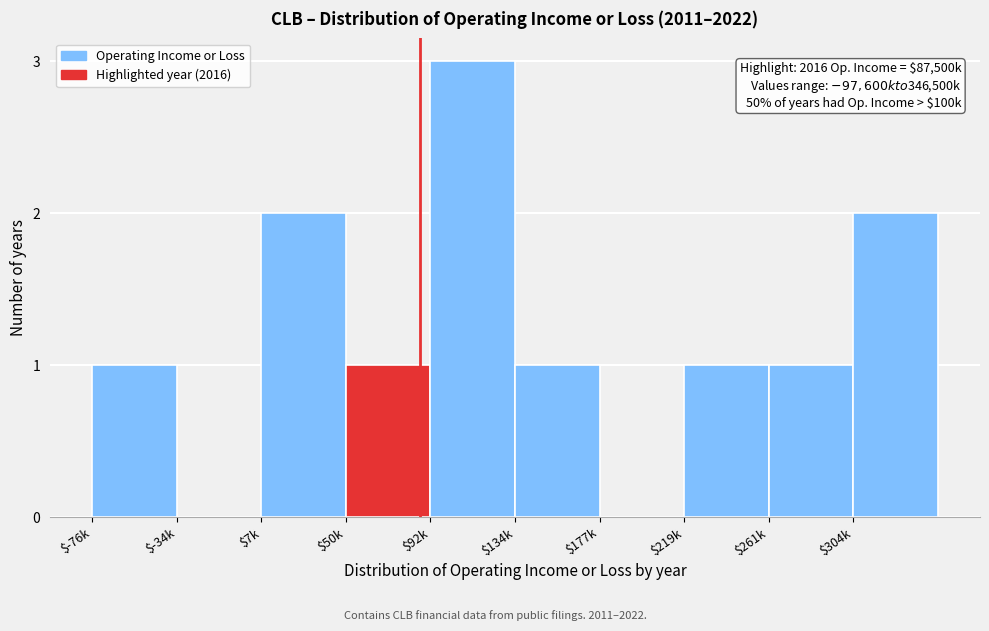

The value at $177k is -1. True or false?

False